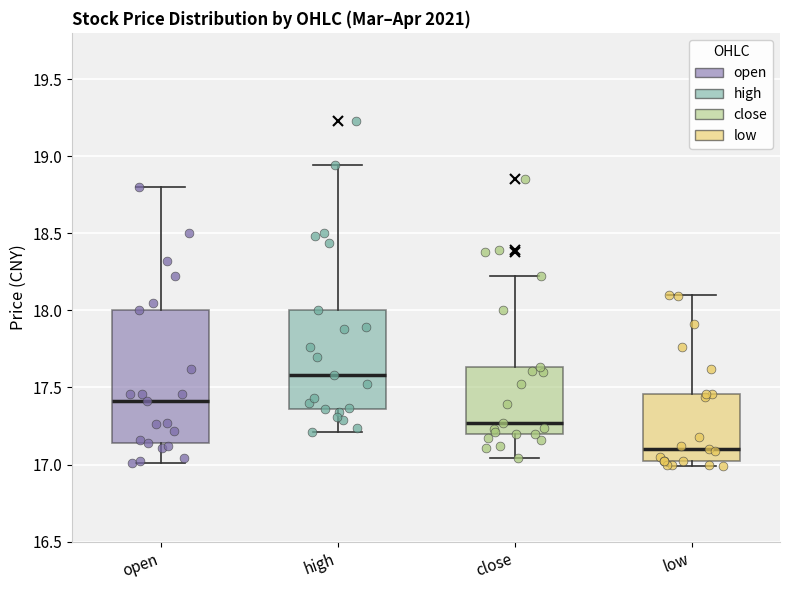

Comparing the boxes themselves (not the whiskers), which one is the tallest?

open